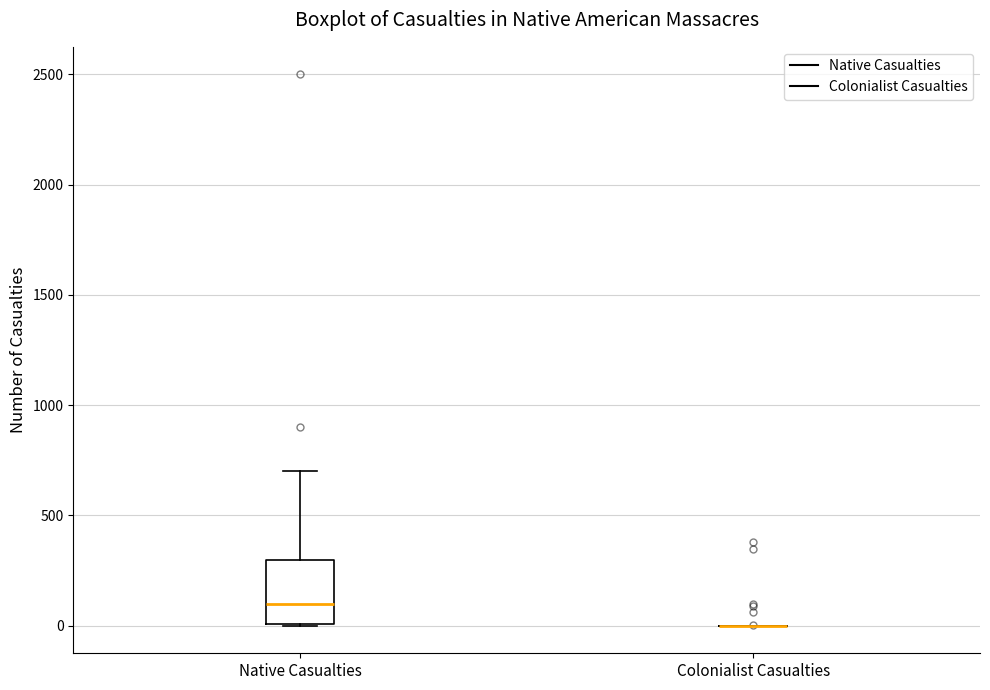

Which box is the tallest, from its lower edge to its upper edge?

Native Casualties